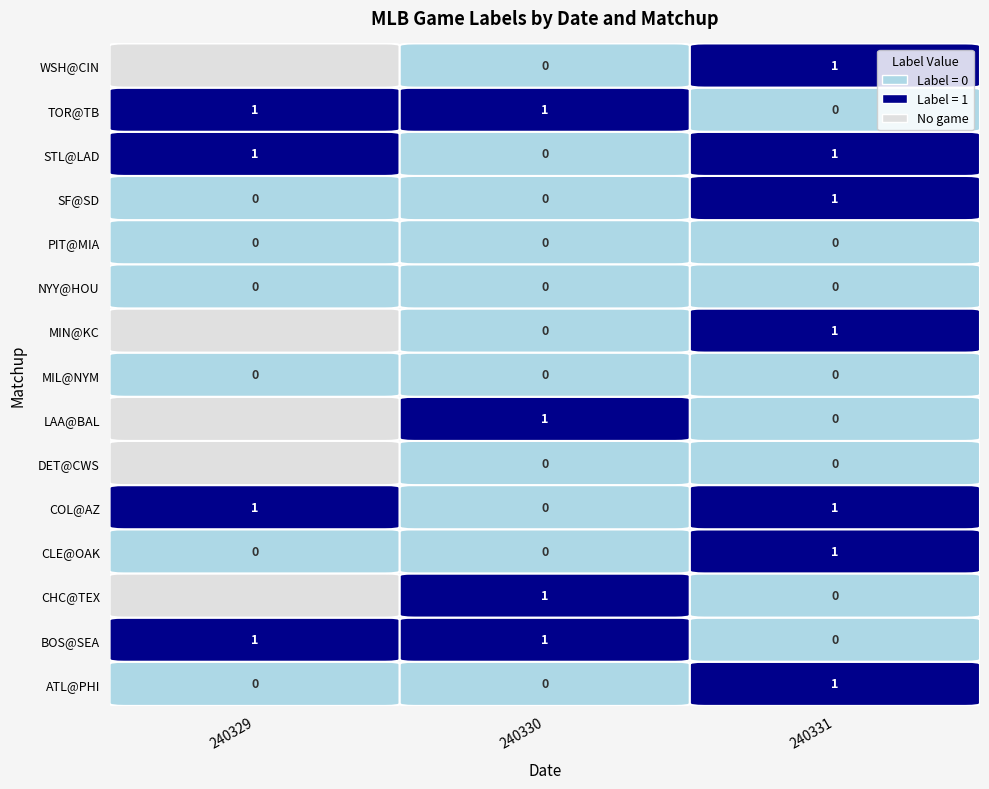

What is the approximate value of 240329 at COL@AZ?

1